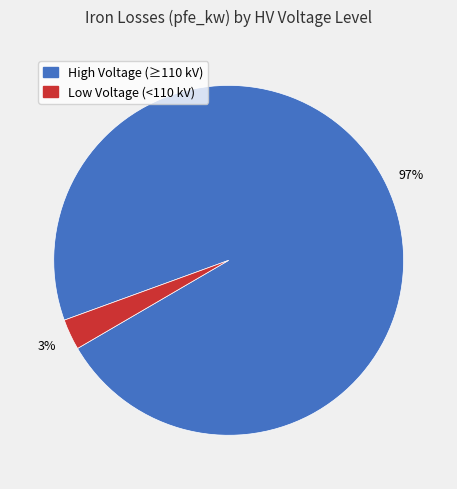

To the nearest percent, what is the average slice percentage?

50%